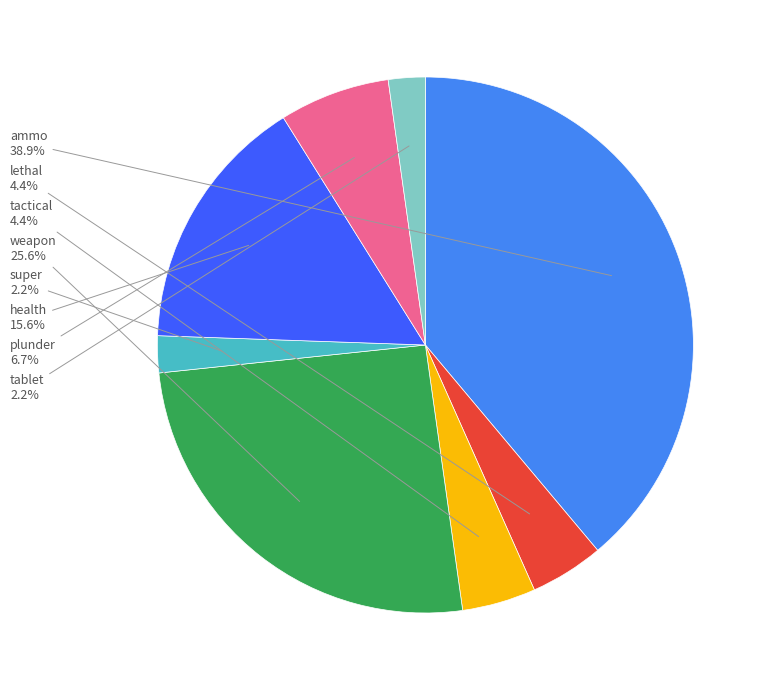

Does any single category account for the majority?

No